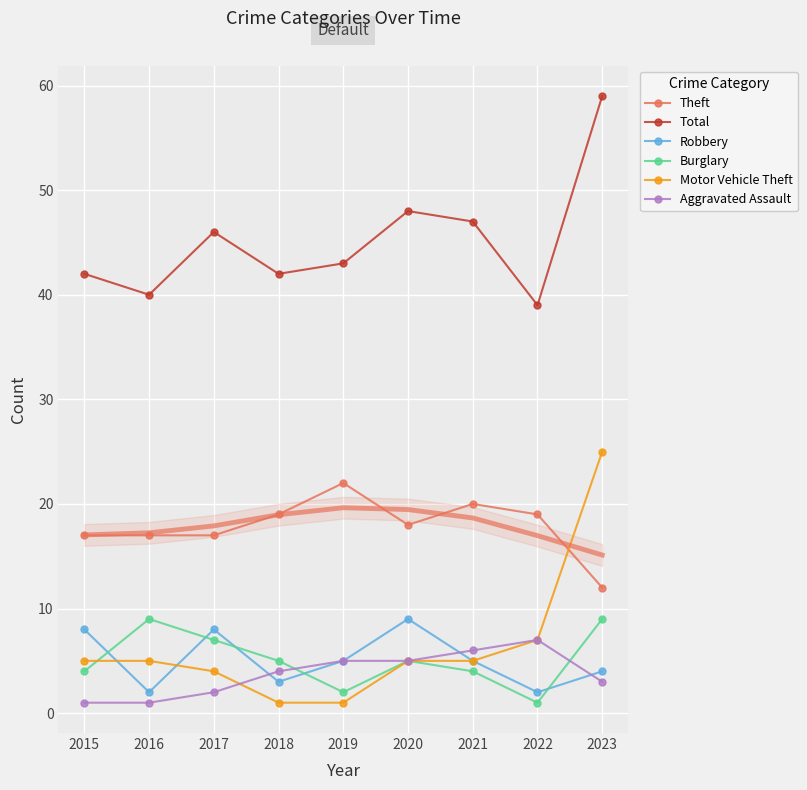

What is the maximum value for Robbery?

9